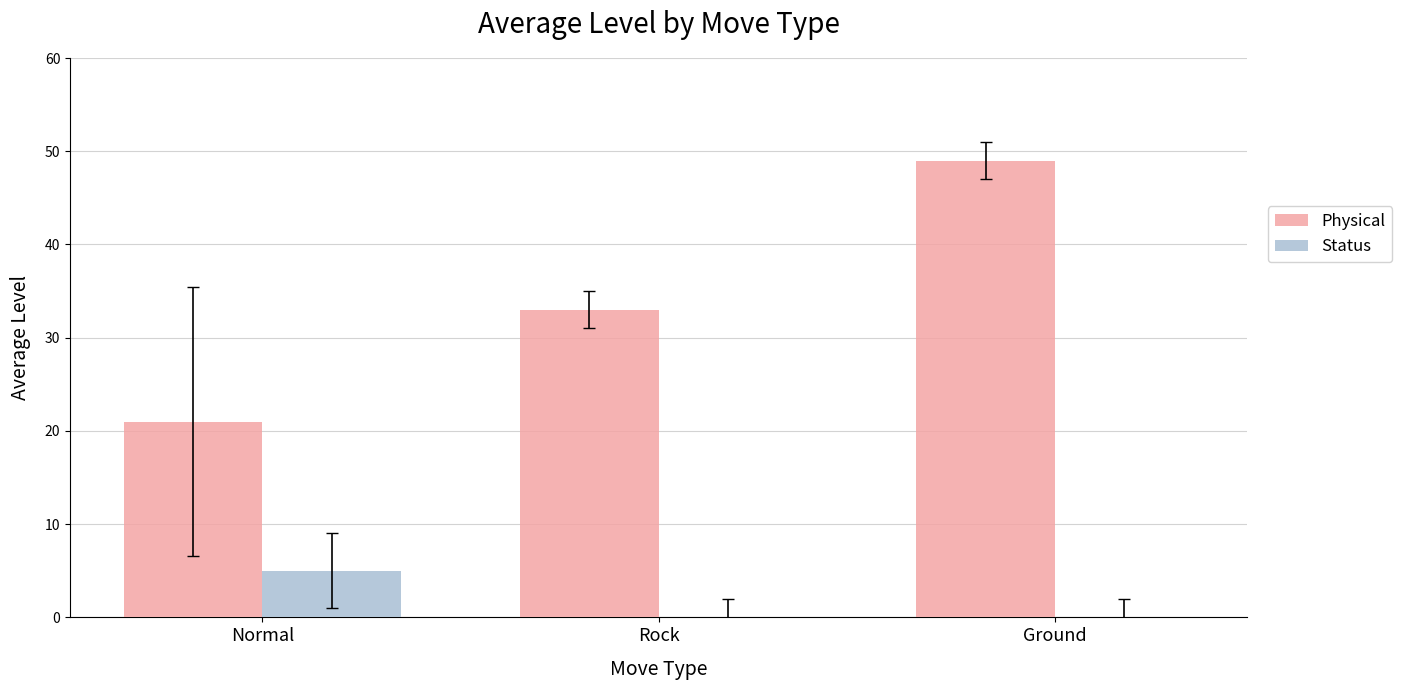

What value does the Status series have at Normal?

5